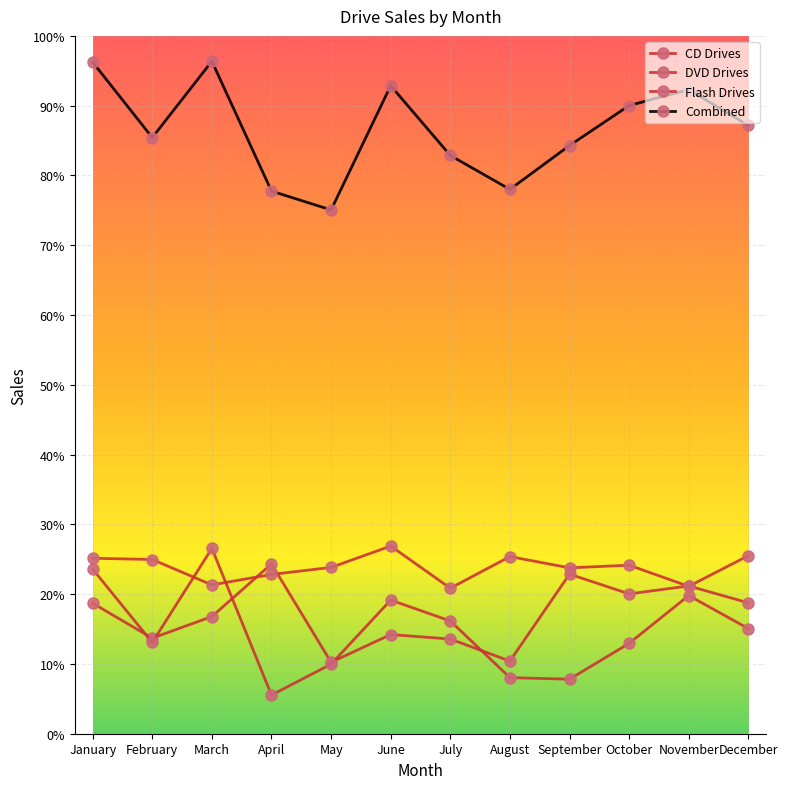

Which category has the lowest value in the Flash Drives series?

April